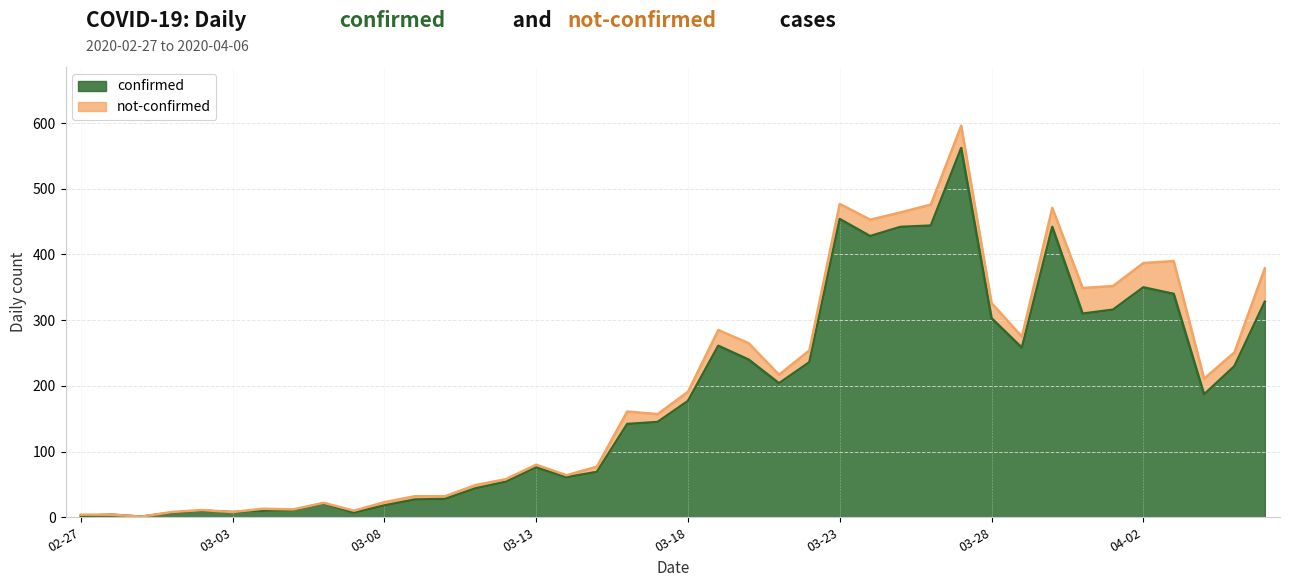

The value of confirmed at 03-23 is 454. True or false?

True